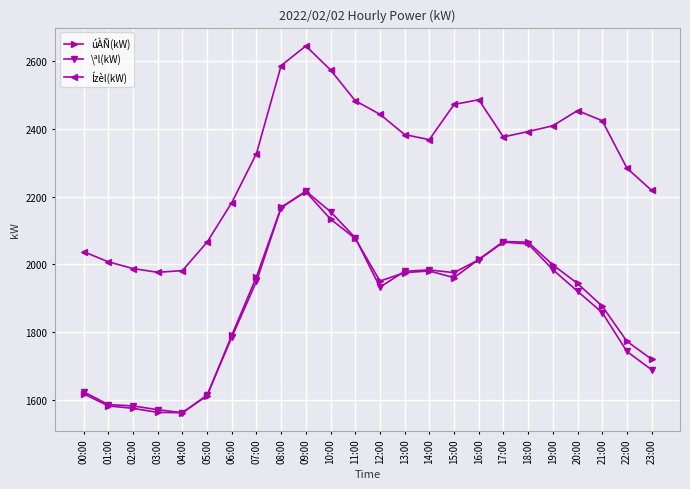

Is the value of úÀÑ(kW) at 10:00 greater than the value of Ízèl(kW) at 18:00?

No